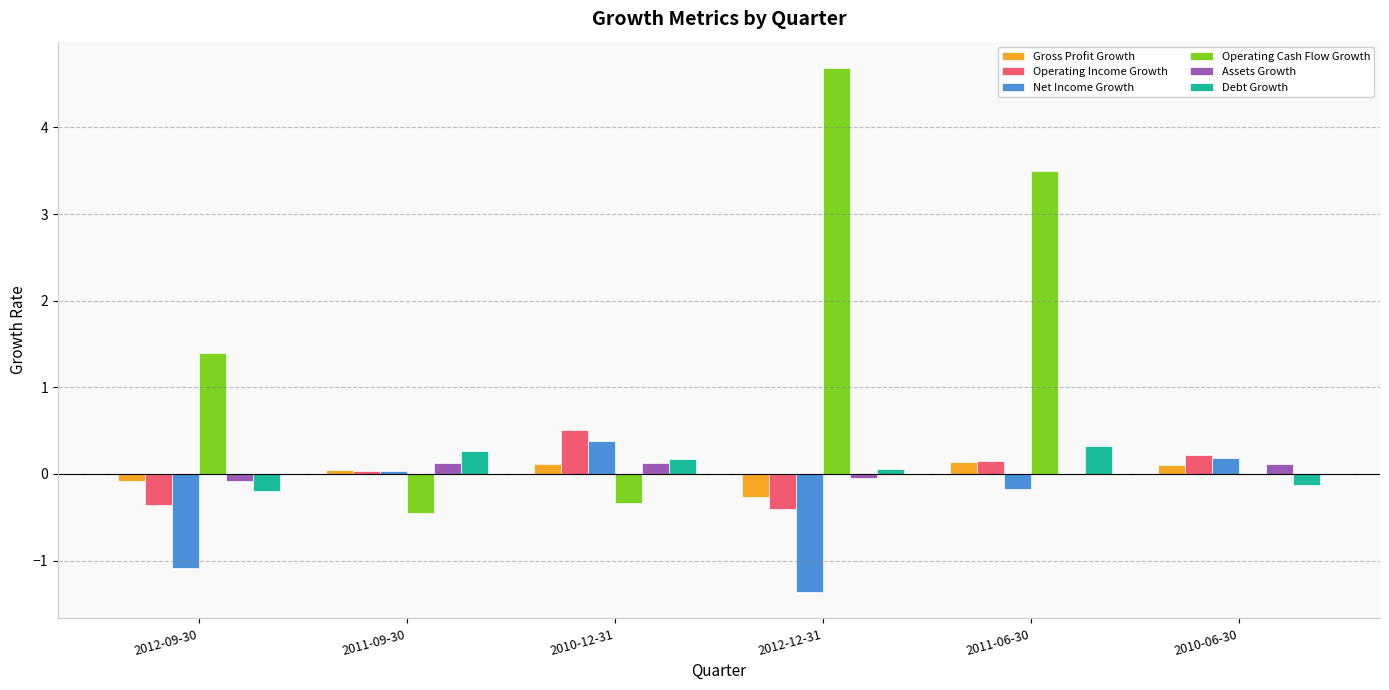

How many values in Debt Growth are above zero?

4